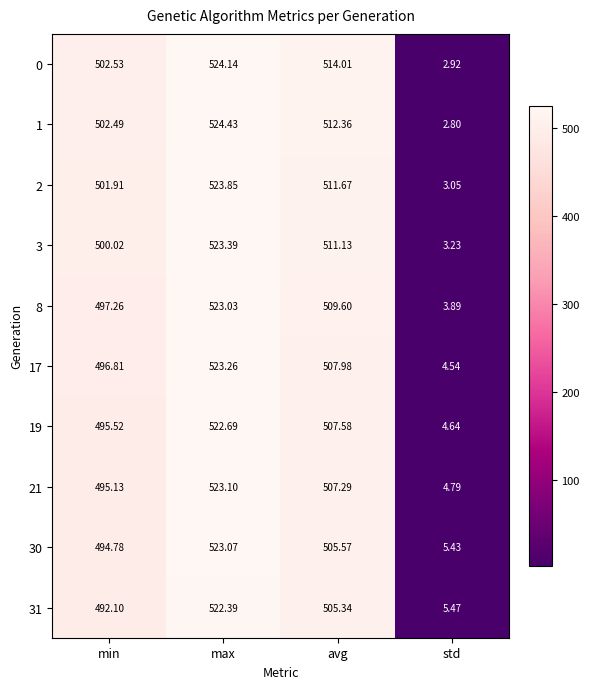

At which label is 21 closest to 263?

min